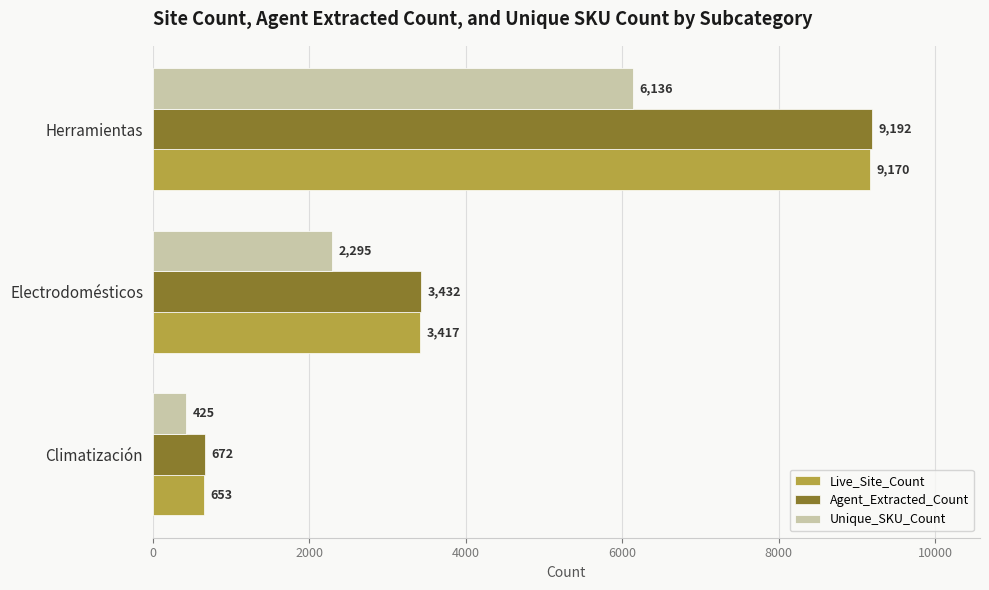

How many Live_Site_Count values are between 653 and 9170?

3